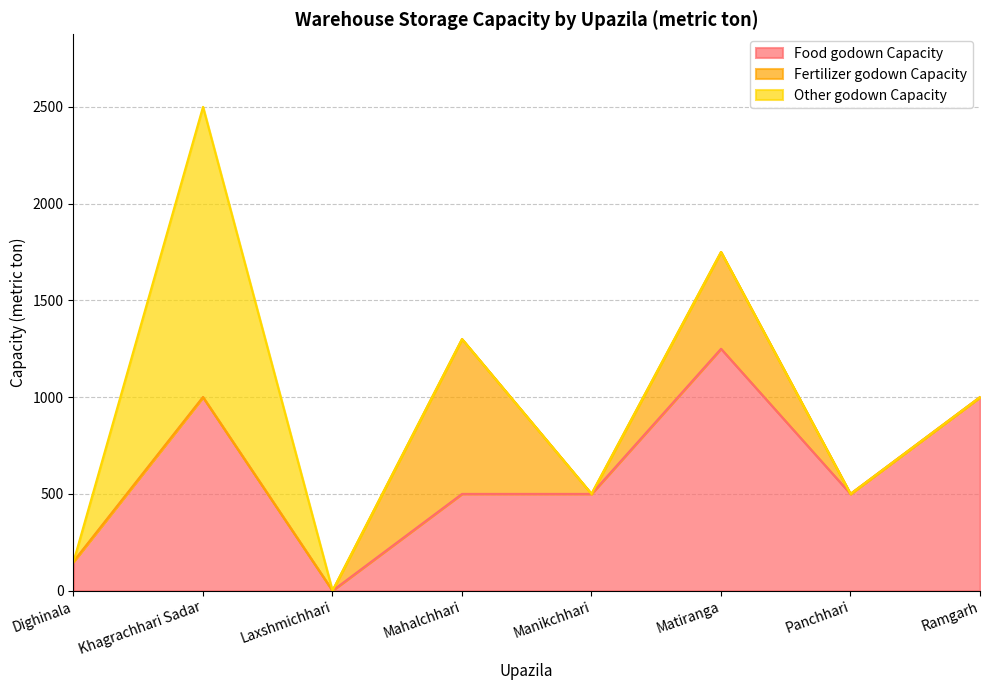

Rank the series at Panchhari from highest to lowest value.

Food godown Capacity, Fertilizer godown Capacity, Other godown Capacity